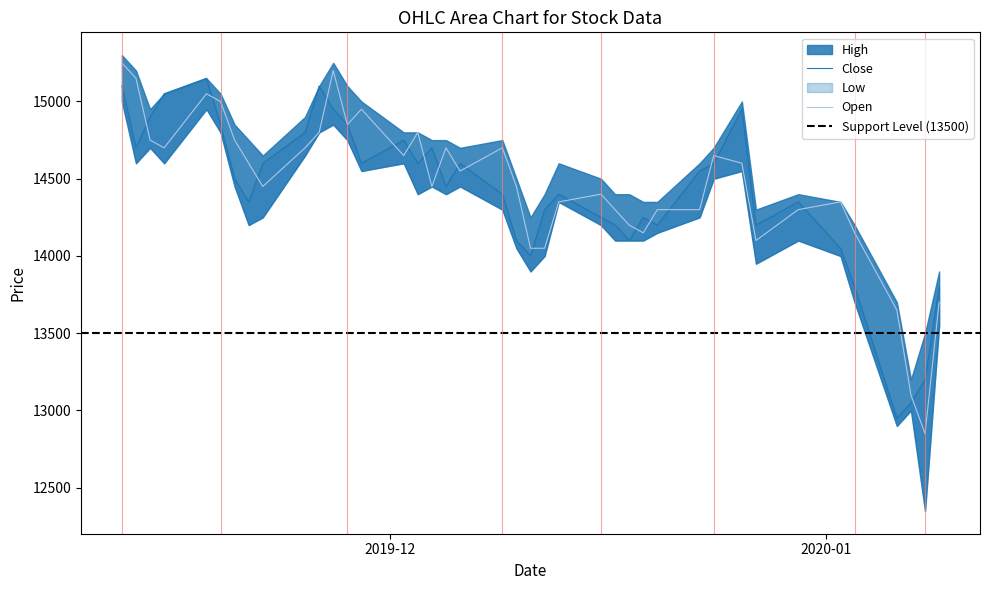

Where does the Close series first go above 14500?

2019-11-12